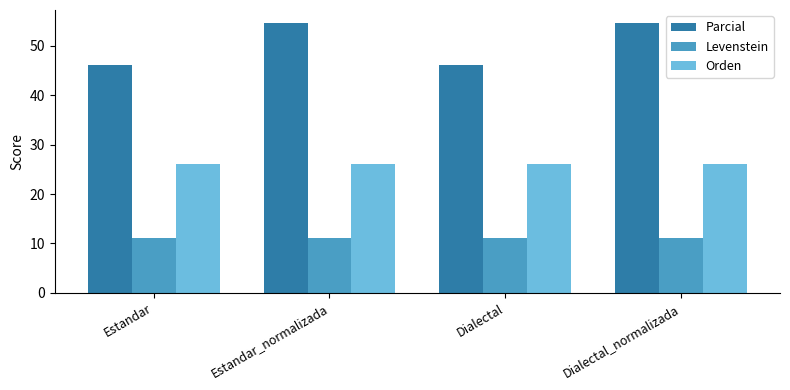

What is the value of the Parcial bar at the 2nd from the left?

54.5